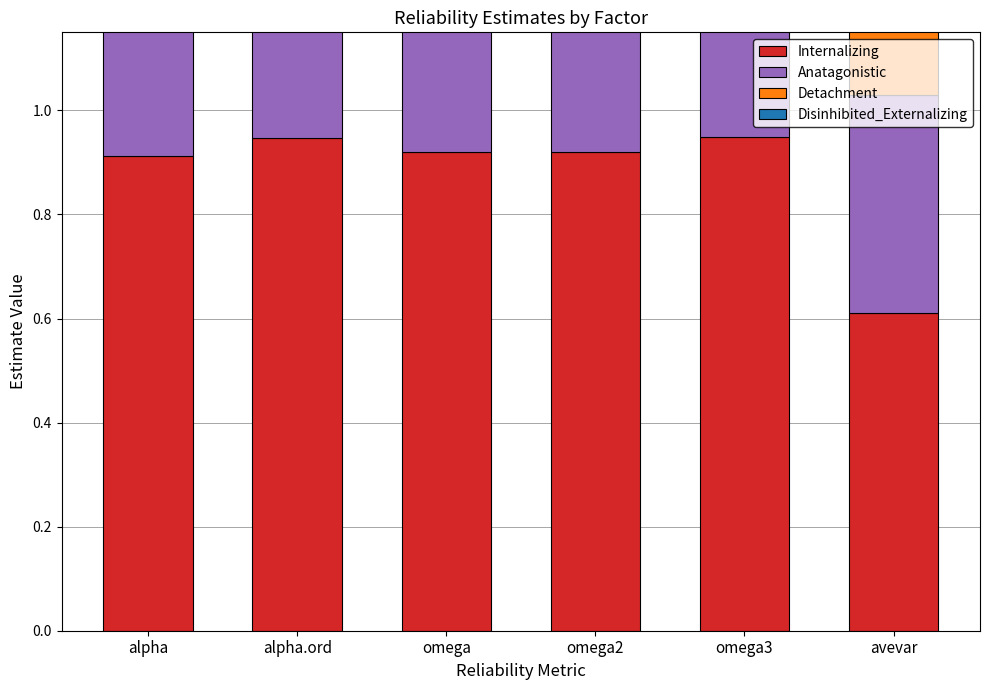

What is the minimum value shown in the chart?

0.4